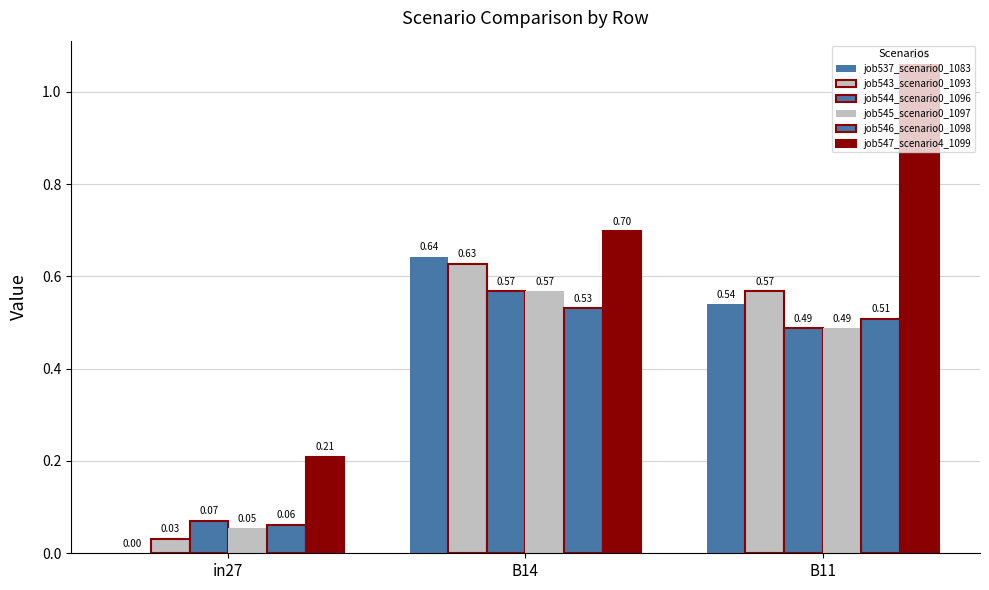

Are the bars horizontal?

No